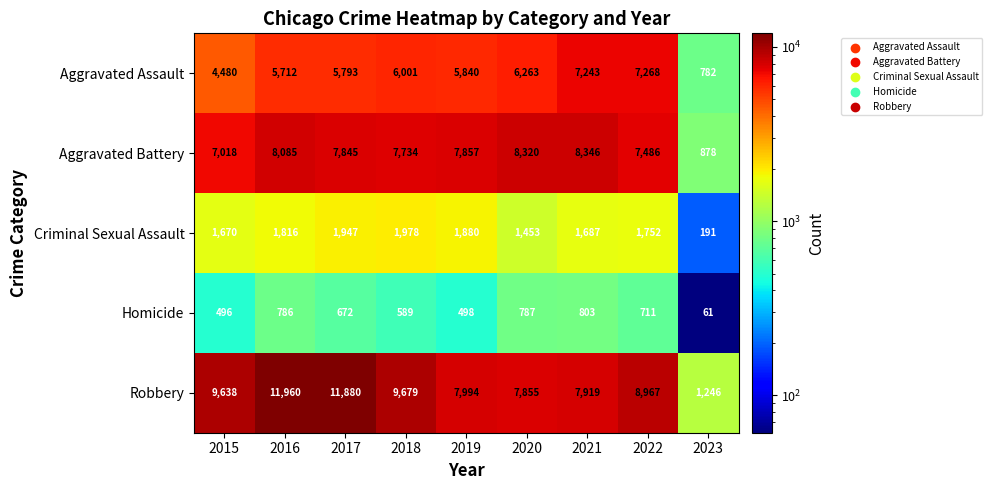

What is the greatest value displayed?

11960